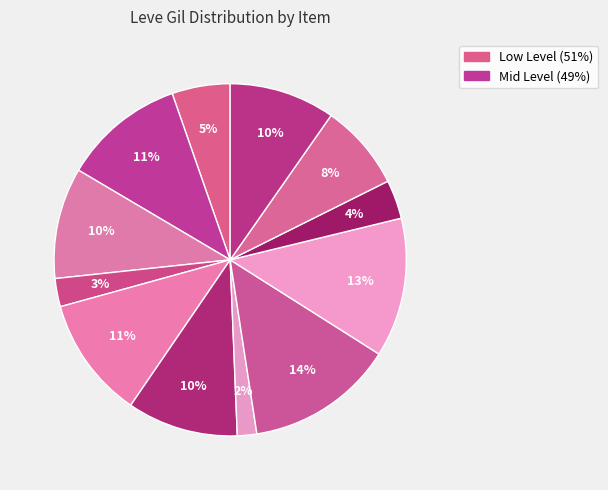

Is there any slice that represents more than half of the pie?

No